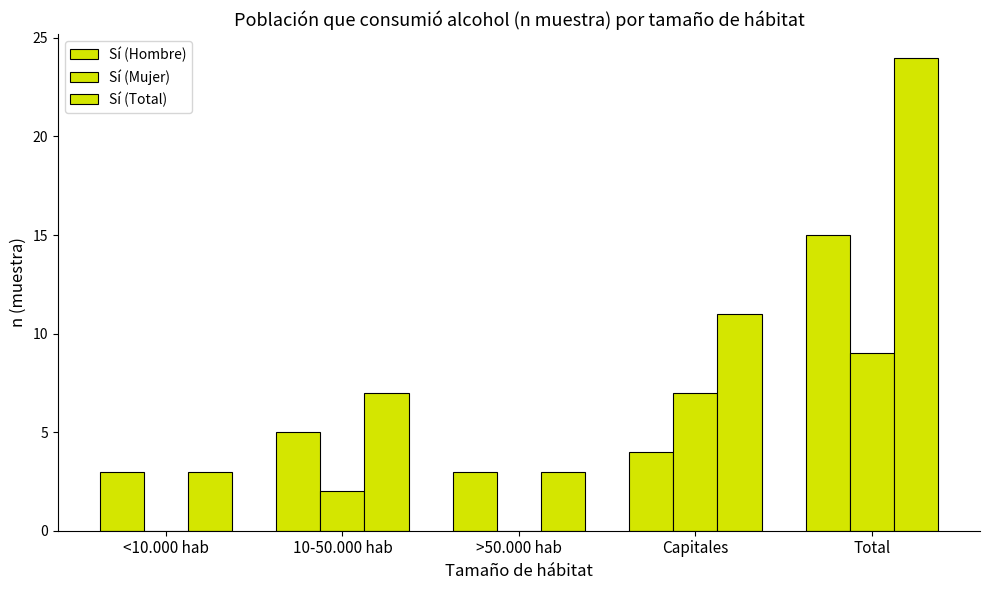

How many groups of bars are there?

5